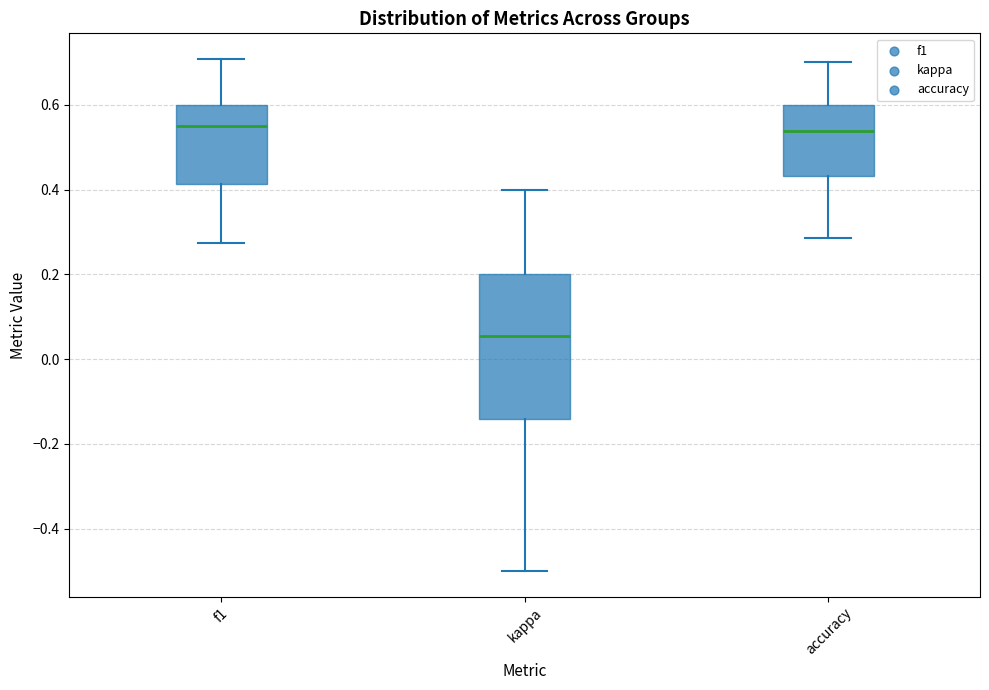

Reading left to right, read every box against the y-axis: the position of its median line, the range the box covers, and the ends of its whiskers. The values are not printed on the chart, so give them approximately, as read against the axis.

f1: median 0.54, box 0.42 to 0.60, whiskers 0.28 to 0.70
kappa: median 0.06, box -0.14 to 0.20, whiskers -0.50 to 0.40
accuracy: median 0.54, box 0.44 to 0.60, whiskers 0.28 to 0.70